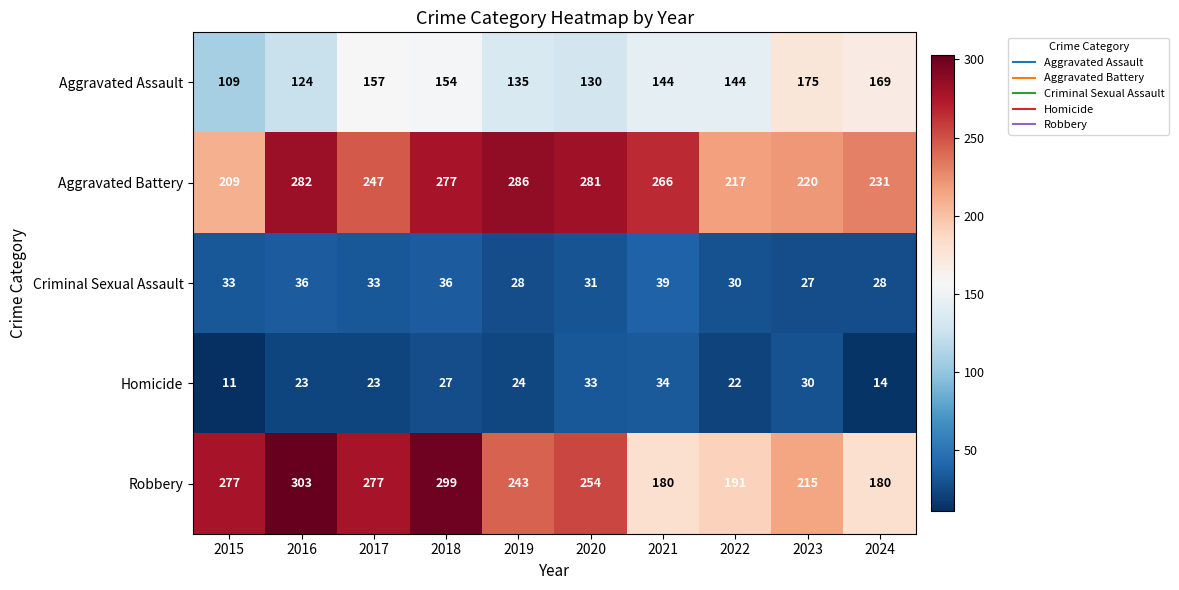

Which series has the largest range (max minus min)?

Robbery